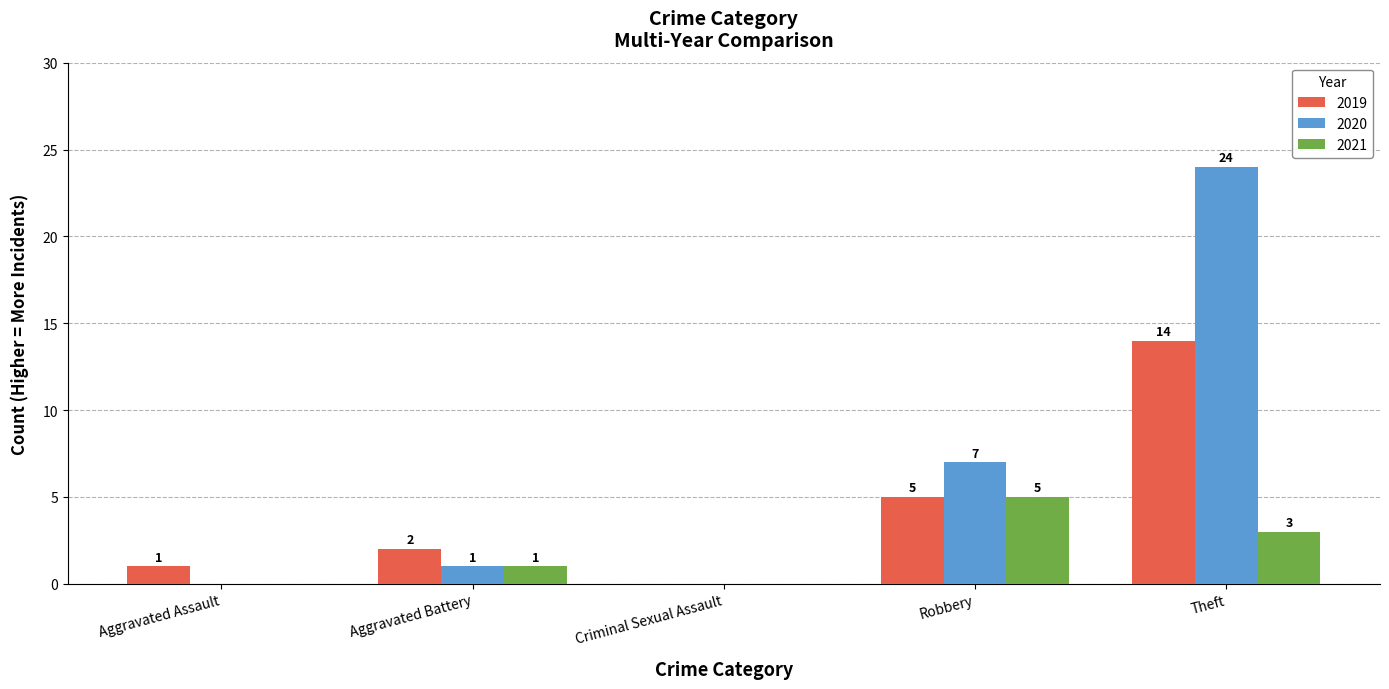

At which category is the sum across all series the highest?

Theft